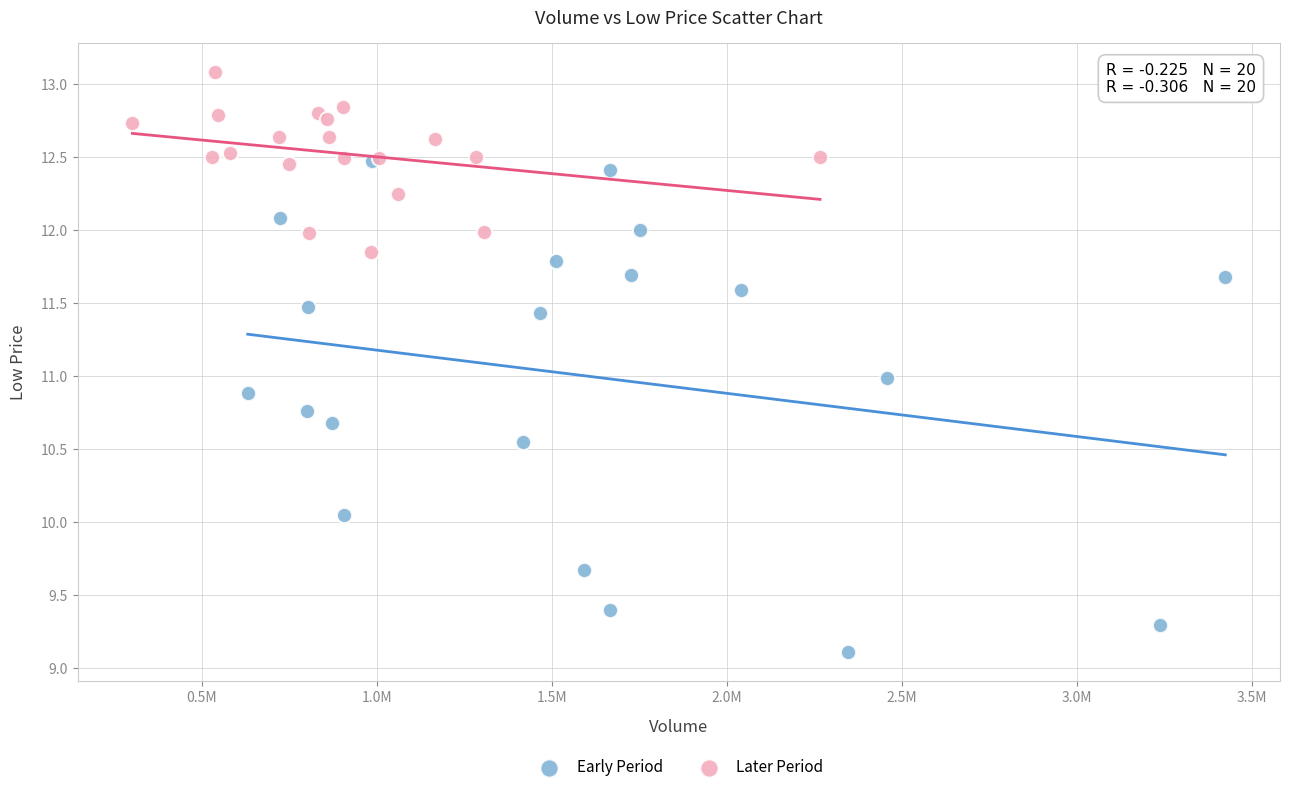

Which series has the largest Y range (max minus min)?

Early Period